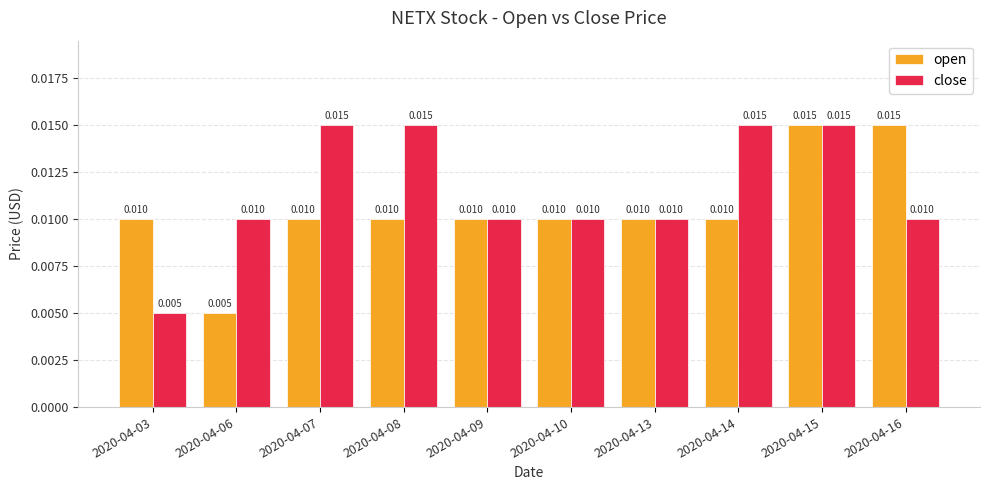

Which series changed the most between 2020-04-08 and 2020-04-13?

close